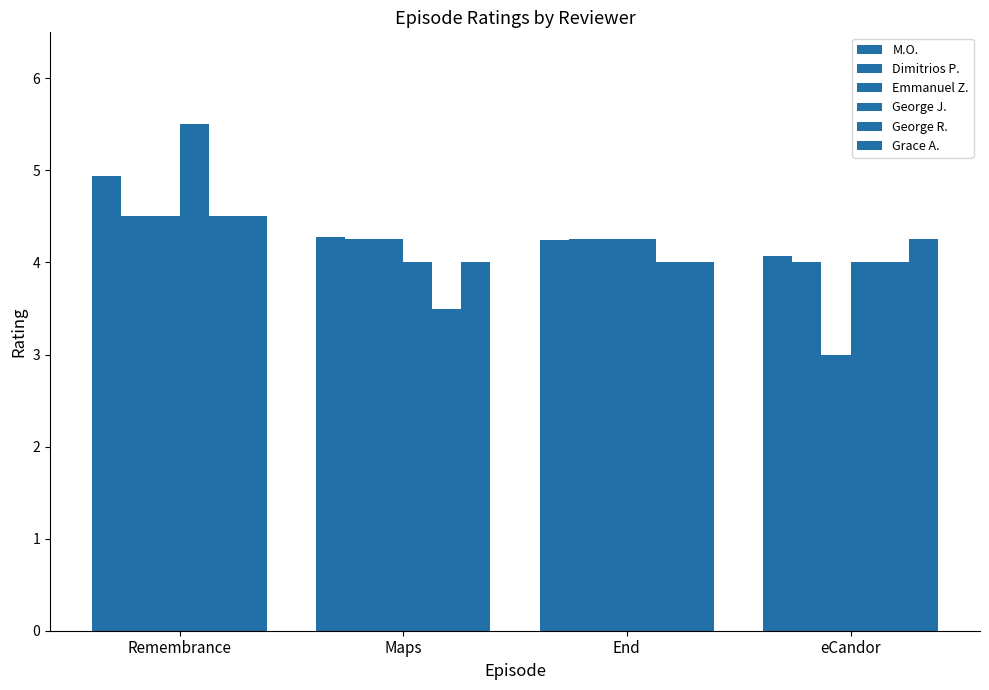

Reading left to right, list all the values displayed in this chart.

M.O.: Remembrance=4.9	Maps=4.3	End=4.2	eCandor=4.1
Dimitrios P.: Remembrance=4.5	Maps=4.2	End=4.2	eCandor=4.0
Emmanuel Z.: Remembrance=4.5	Maps=4.2	End=4.2	eCandor=3.0
George J.: Remembrance=5.5	Maps=4.0	End=4.2	eCandor=4.0
George R.: Remembrance=4.5	Maps=3.5	End=4.0	eCandor=4.0
Grace A.: Remembrance=4.5	Maps=4.0	End=4.0	eCandor=4.2